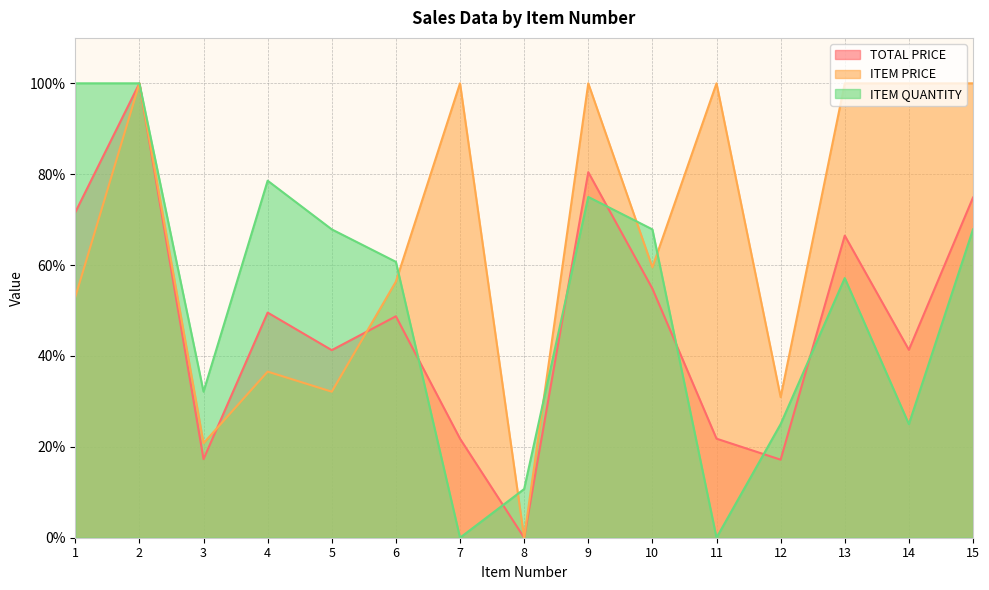

Reading left to right, list all the values displayed in this chart.

TOTAL PRICE: 1=71.6	2=100.0	3=17.3	4=49.5	5=41.3	6=48.7	7=21.8	8=0.0	9=80.4	10=54.8	11=21.8	12=17.2	13=66.5	14=41.3	15=74.9
ITEM PRICE: 1=53.0	2=100.0	3=20.8	4=36.6	5=32.1	6=56.4	7=100.0	8=0.0	9=100.0	10=59.5	11=100.0	12=30.9	13=100.0	14=100.0	15=100.0
ITEM QUANTITY: 1=100.0	2=100.0	3=32.1	4=78.6	5=67.9	6=60.7	7=0.0	8=10.7	9=75.0	10=67.9	11=0.0	12=25.0	13=57.1	14=25.0	15=67.9